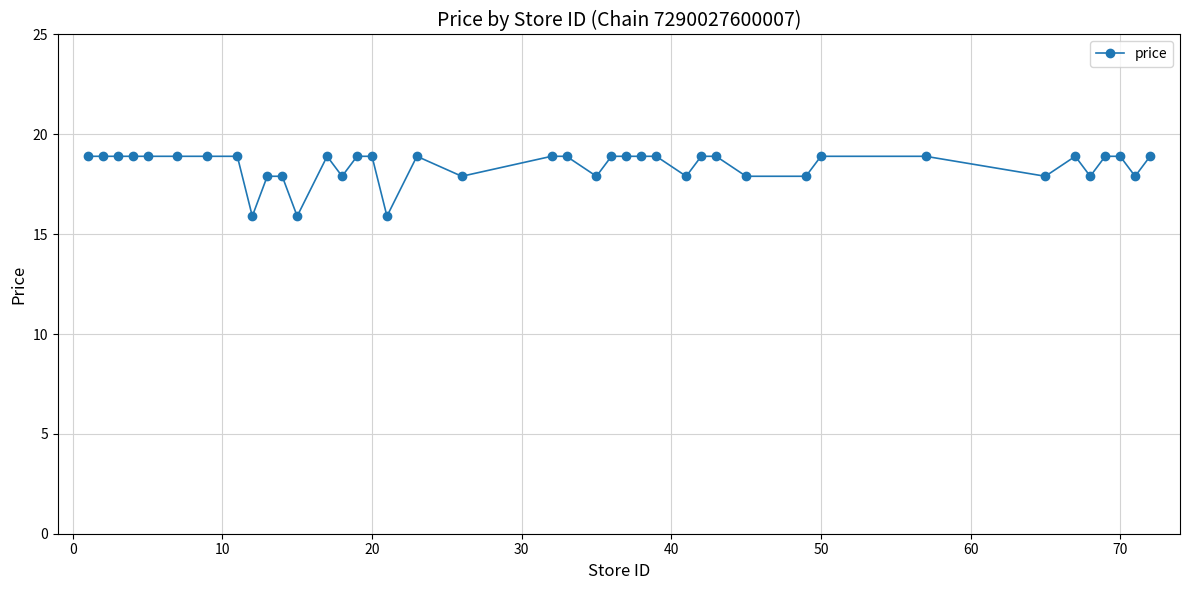

What is the value of the 14th point from the left?

17.9